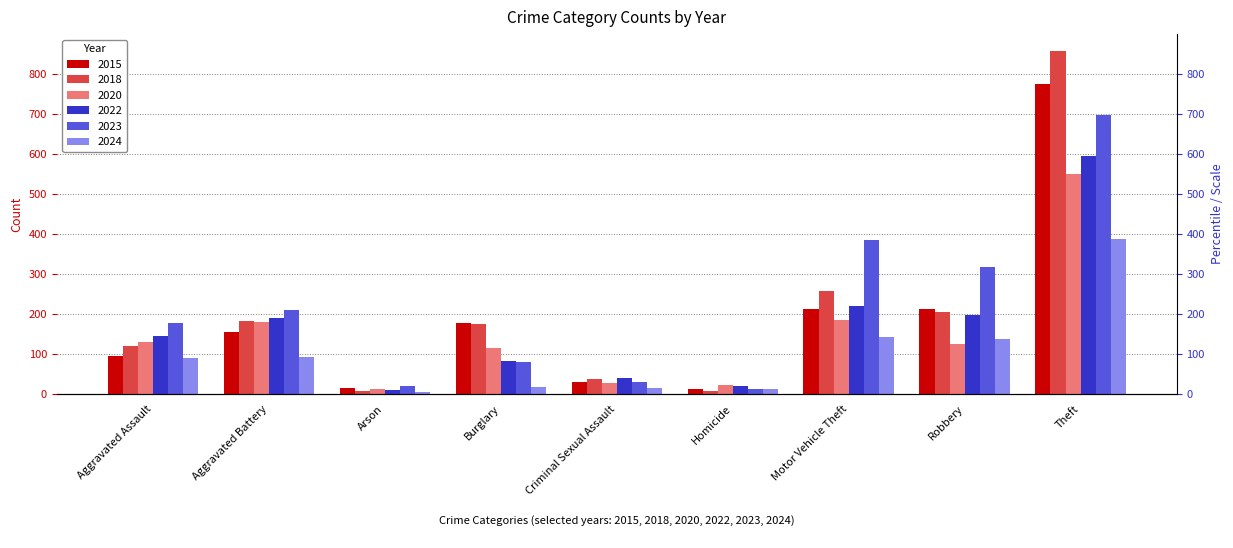

Reading left to right, extract all data points from this chart.

2015: 95	154	15	178	31	13	211	212	774
2018: 119	183	8	176	38	8	256	204	856
2020: 131	180	12	115	28	22	184	124	550
2022: 146	190	11	82	39	21	219	198	593
2023: 177	209	21	81	29	12	385	317	696
2024: 90	93	4	18	16	13	143	138	386